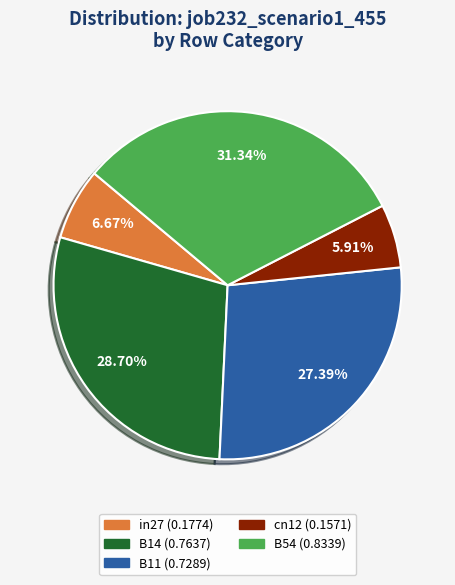

What percentage do B11 and cn12 together represent?

33.3%